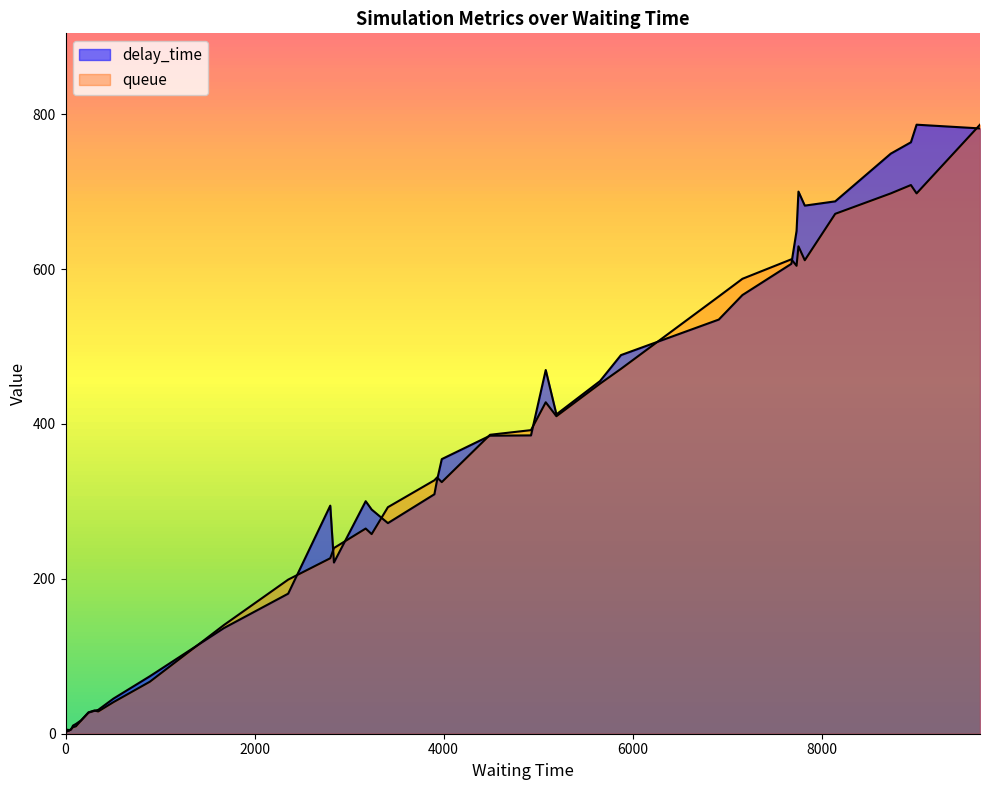

Reading right to left, what are all the values shown in this chart?

delay_time: 781.5	786.3	763.6	749.0	687.3	681.8	700.0	649.1	606.7	566.4	534.7	488.8	455.3	412.3	469.6	385.2	384.8	354.5	327.4	309.2	271.9	289.4	300.2	221.0	294.5	180.9	136.4	74.2	45.3	30.8	29.6	27.3	17.1	12.6	10.5	5.3	4.2	5.3	1.0	0.0
queue: 786.3	697.6	708.4	697.6	671.3	611.3	629.3	604.1	612.5	587.3	564.6	471.1	451.9	409.9	427.9	392.0	386.0	324.8	330.8	327.2	292.5	257.7	264.9	239.7	226.5	199.0	140.2	67.1	40.8	28.8	30.0	27.6	16.8	9.6	8.4	6.0	3.6	4.8	1.2	0.0